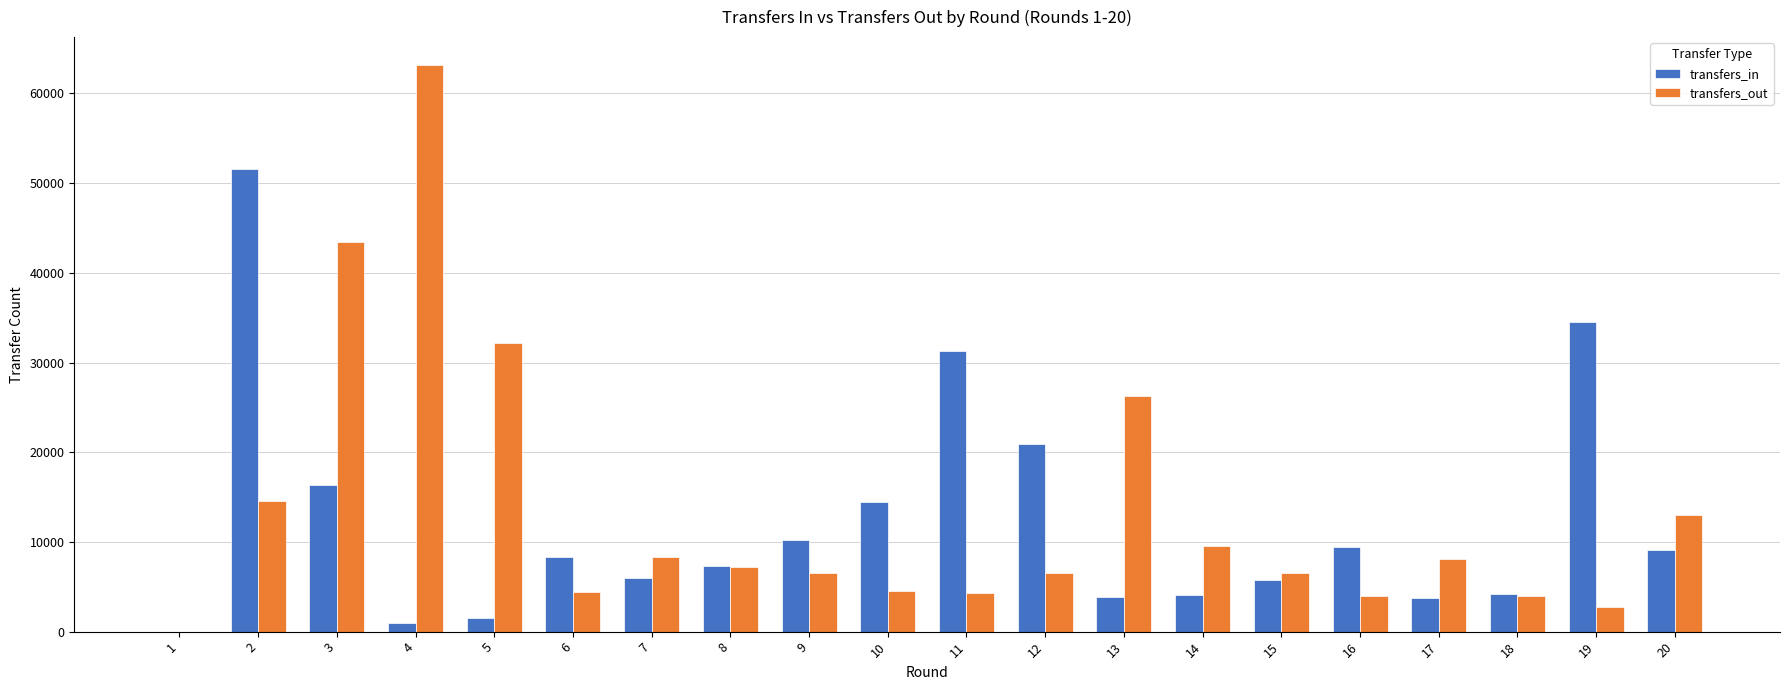

Between 5 and 15, which series saw the biggest shift?

transfers_out